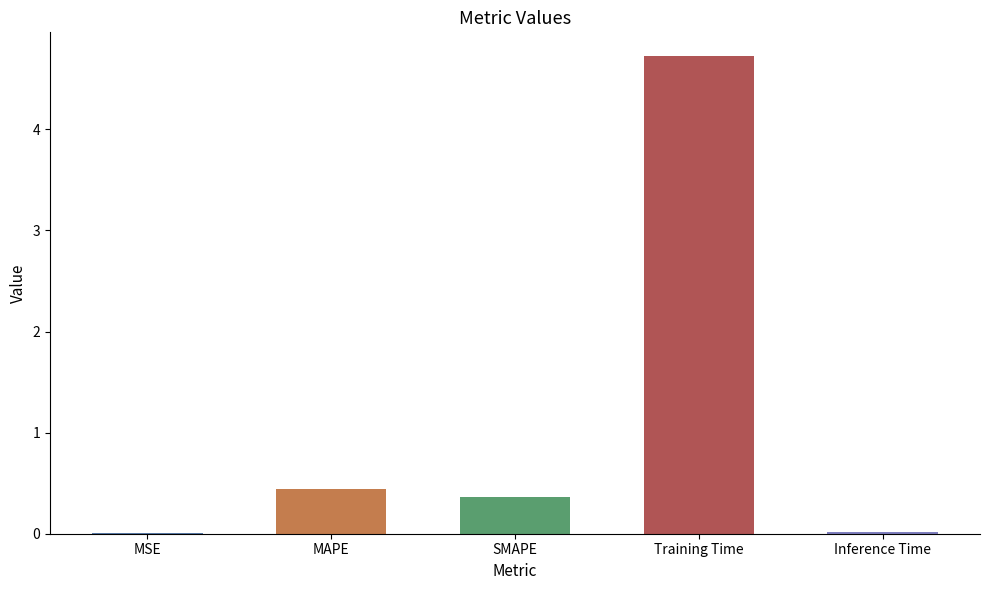

Are the bars grouped side by side (vs. stacked)?

No